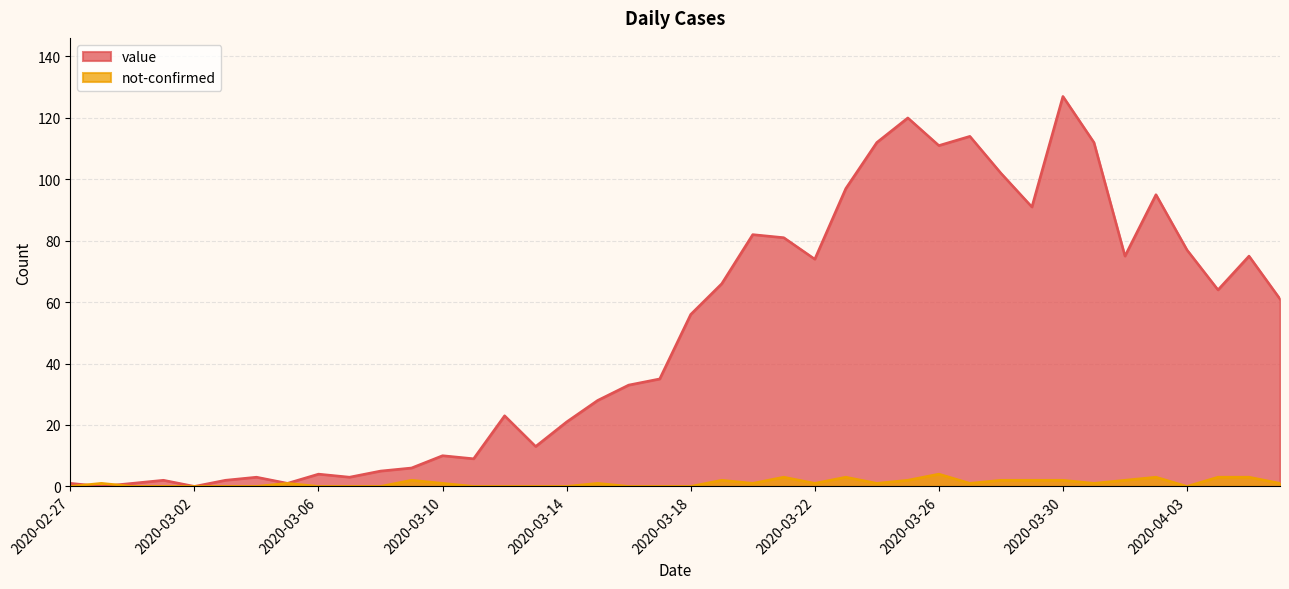

How many times do not-confirmed and value cross each other?

2